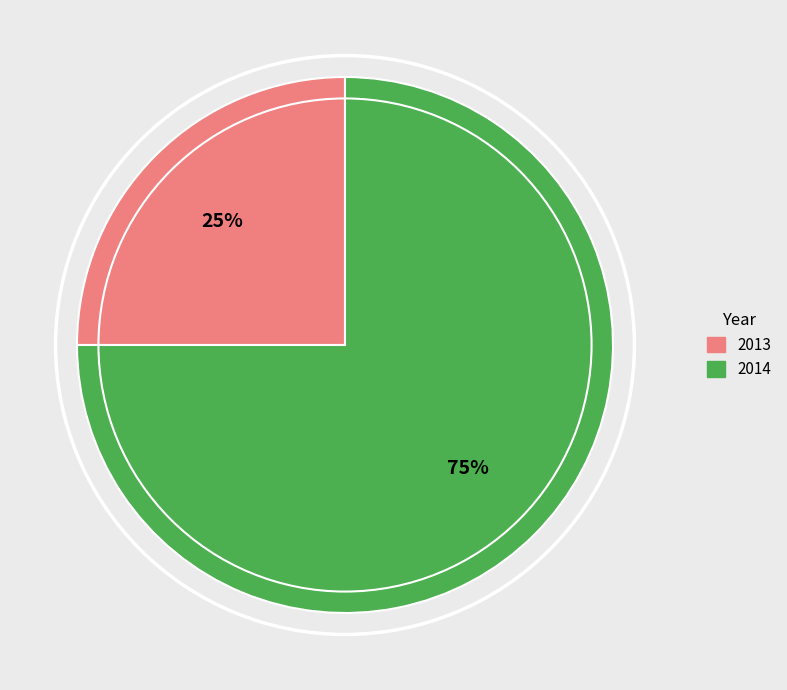

Count the number of slices in the pie.

2